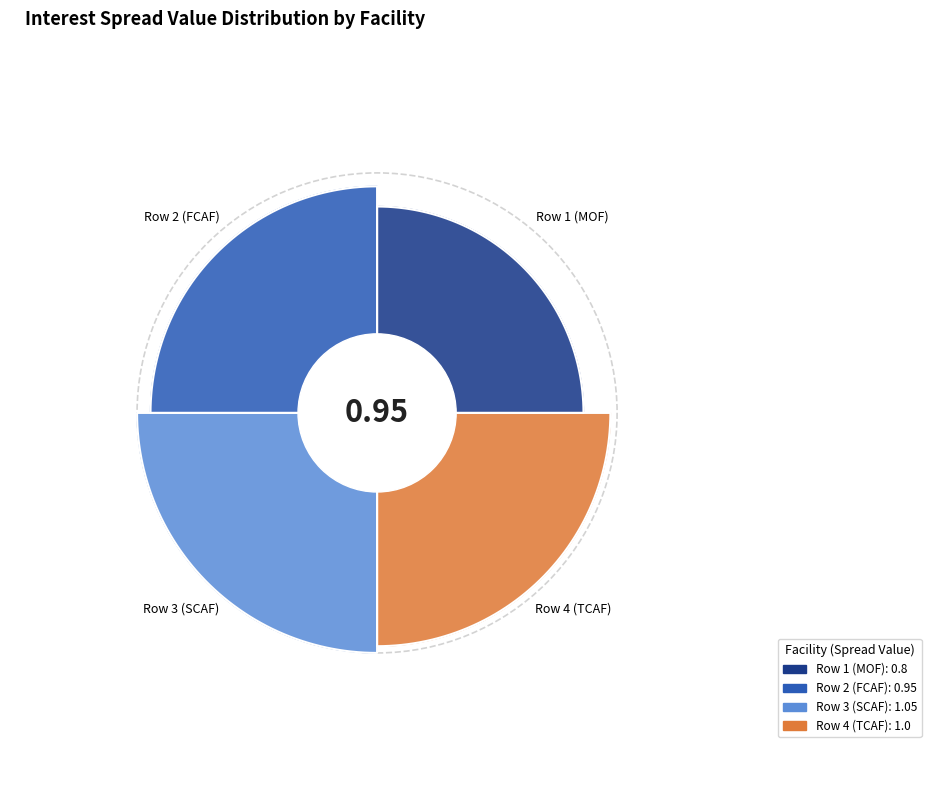

How many segments does this pie chart have?

4